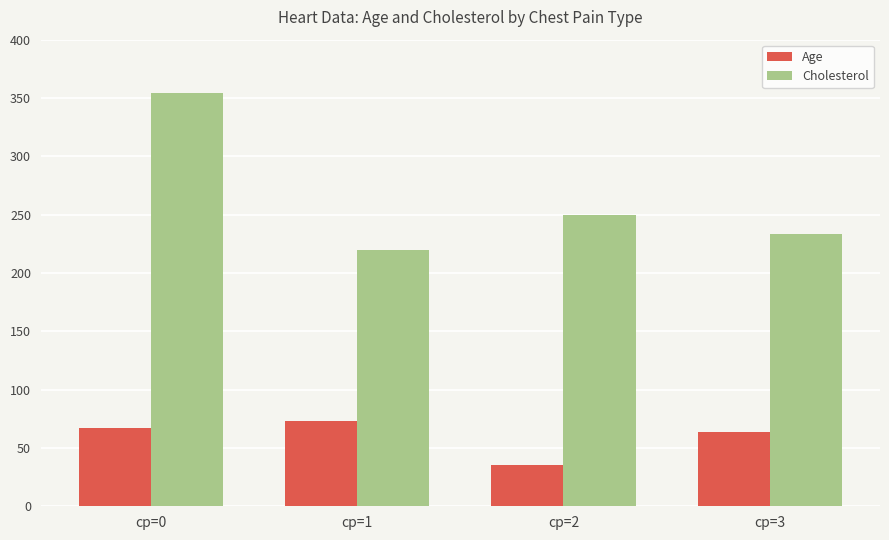

At which category is the sum across all series the highest?

cp=0